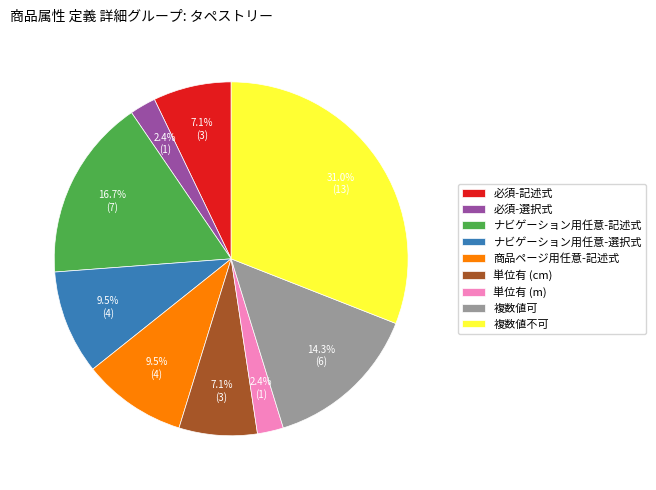

Combined, what portion of the pie is 必須-選択式 and ナビゲーション用任意-選択式?

11.9%